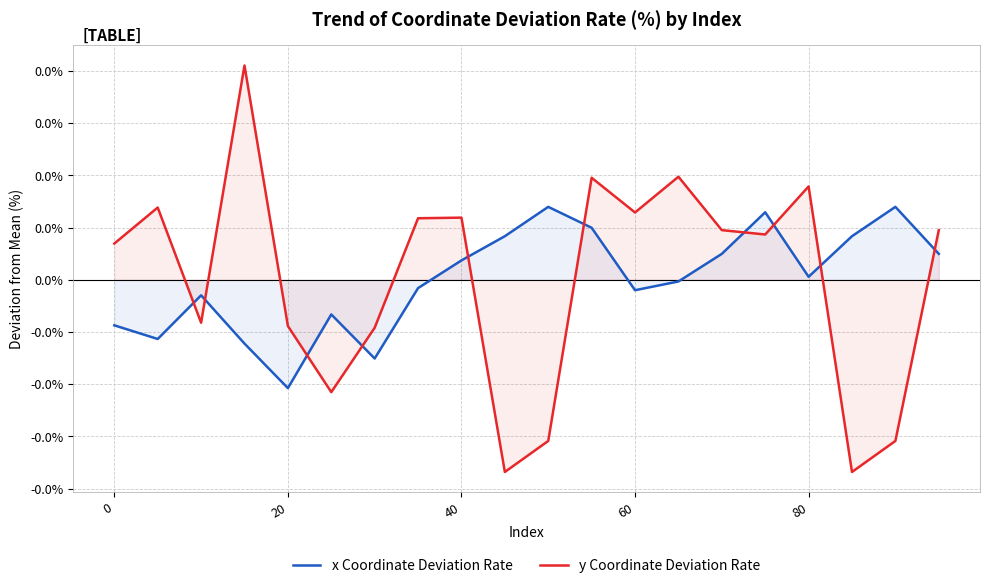

How many distinct data groups are displayed?

2